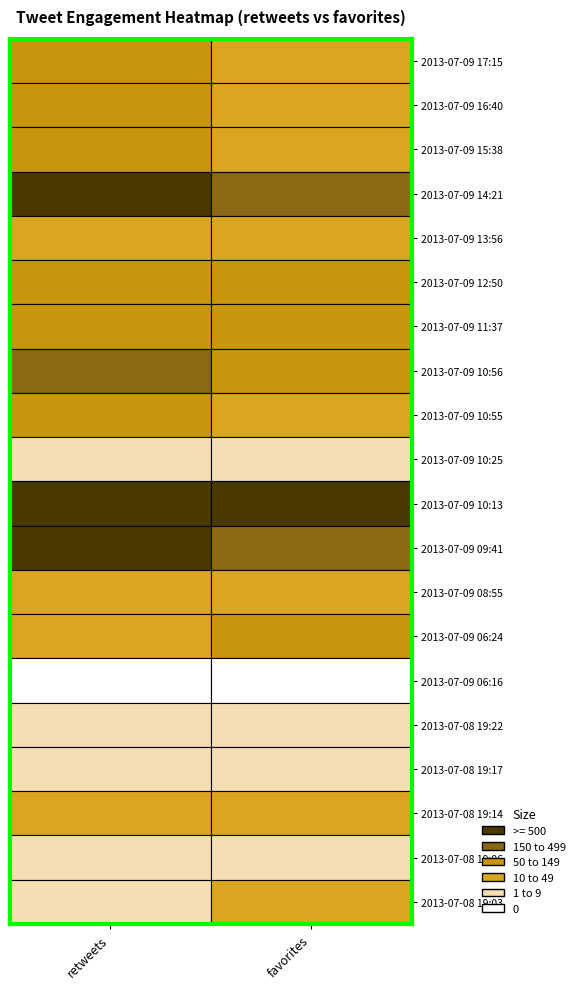

Which series changed the most between 0 and 1?

2013-07-09 09:41